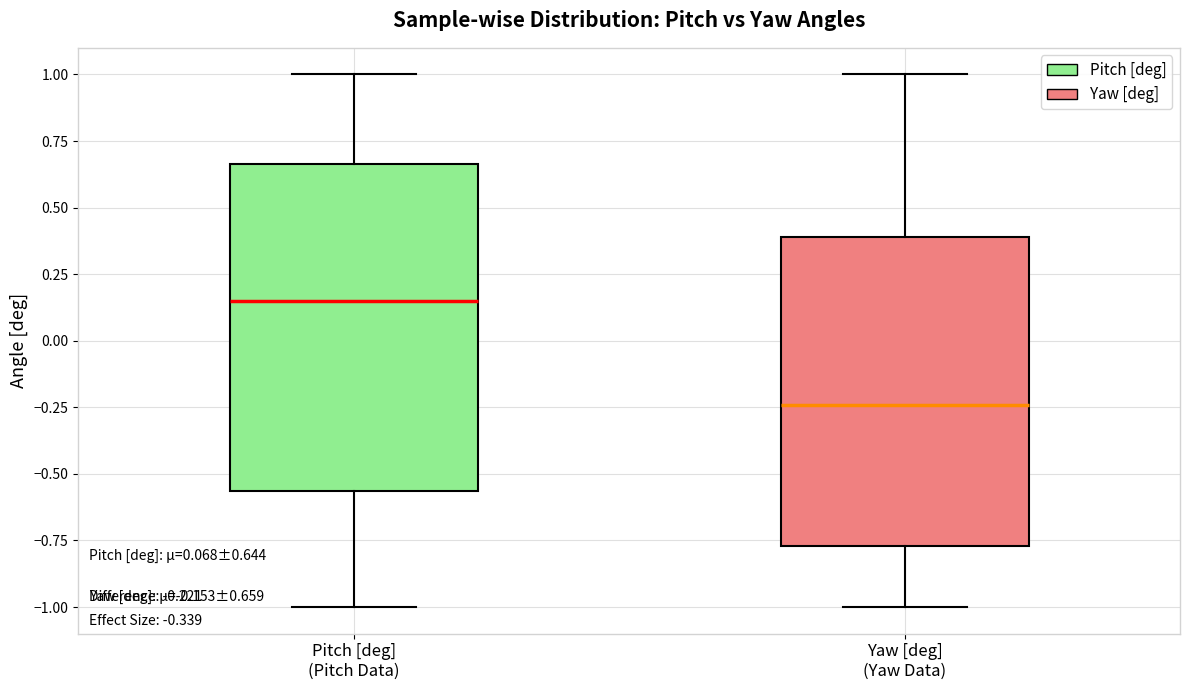

Which box has the highest median line?

Pitch [deg] (Pitch Data)